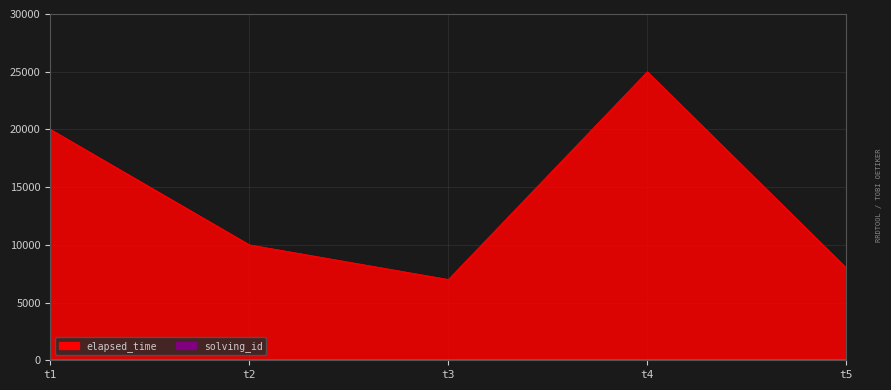

Which series has the largest range (max minus min)?

elapsed_time